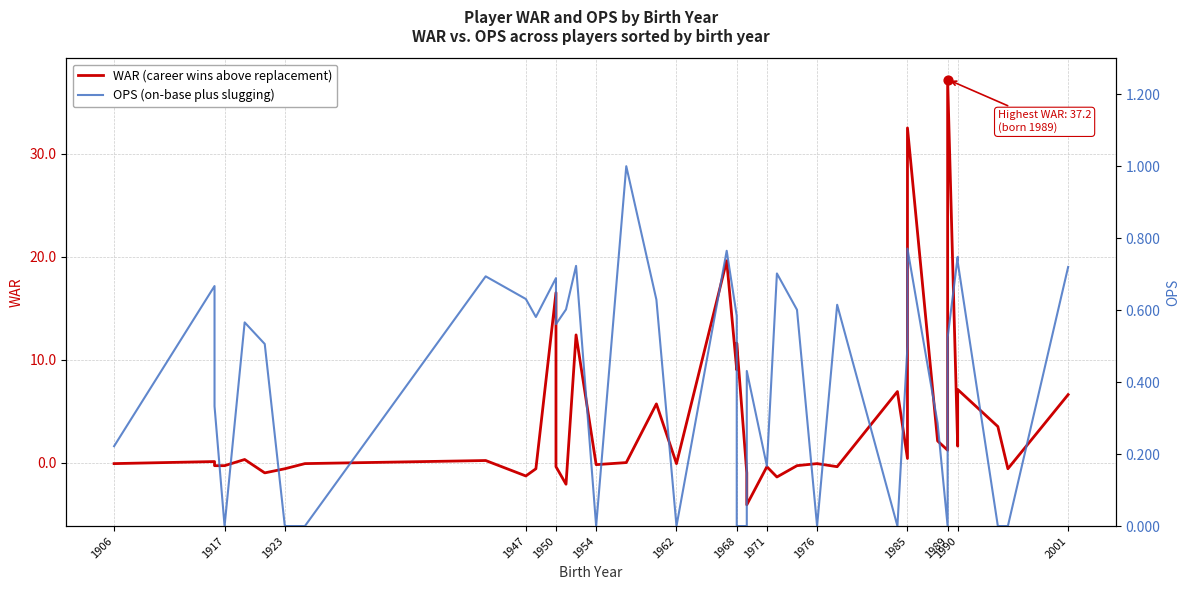

Which series has the widest spread of Y values?

WAR (career wins above replacement)